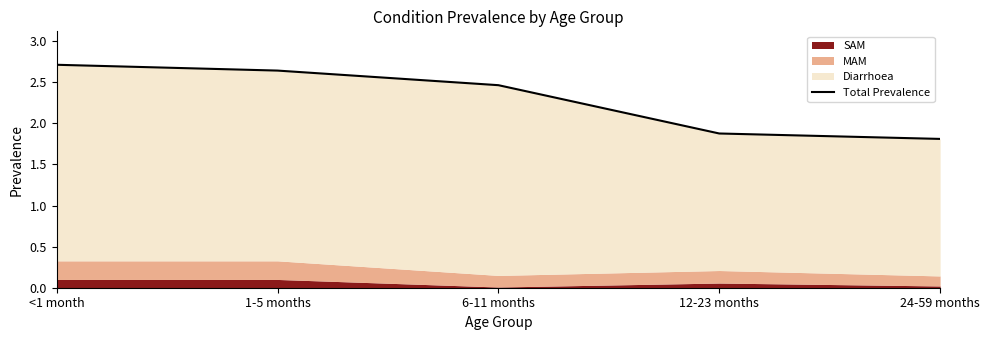

At which category does the chart reach its peak across all series?

<1 month